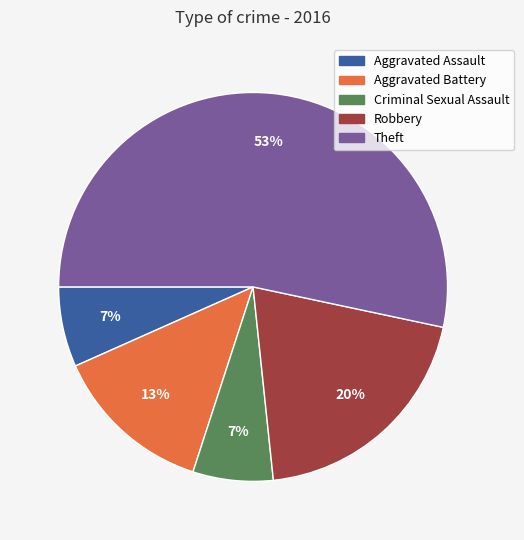

Approximately how many times larger is the value at Aggravated Assault compared to Robbery?

0.3